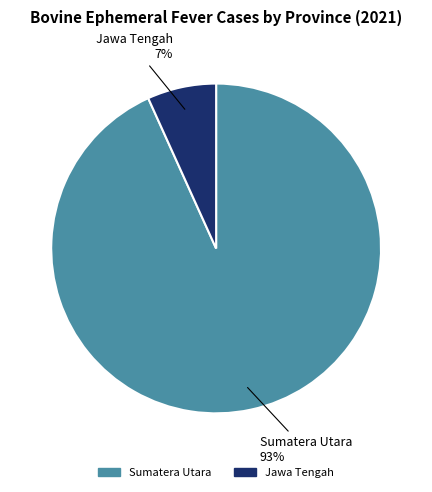

To the nearest percent, what is the difference between the largest and smallest slice percentages?

86%